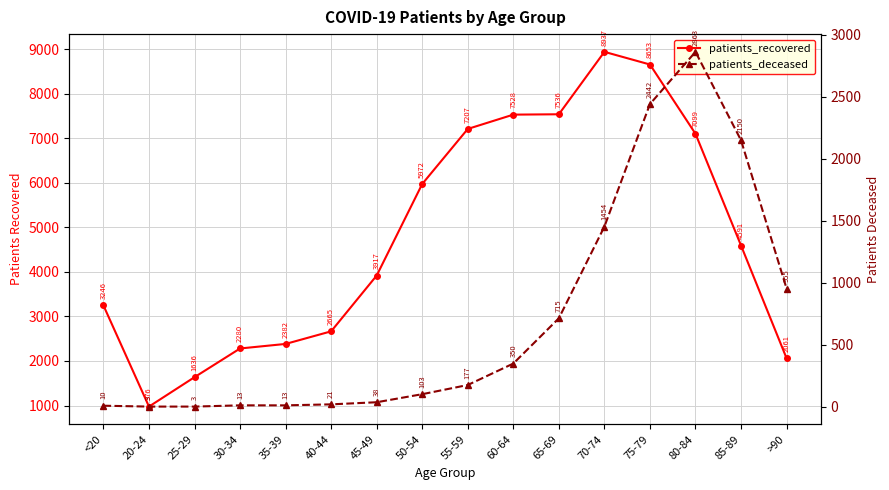

What is the maximum value for patients_recovered?

8937